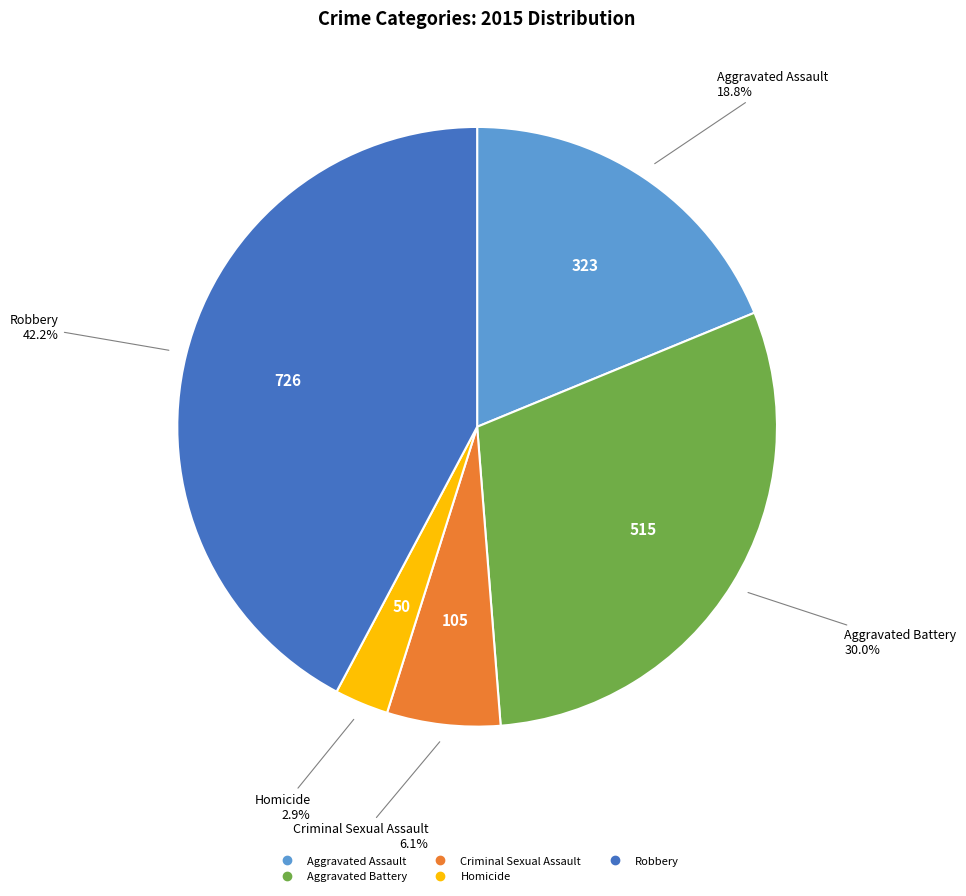

To the nearest percent, what is the difference between the Homicide and Criminal Sexual Assault slice percentages?

3%